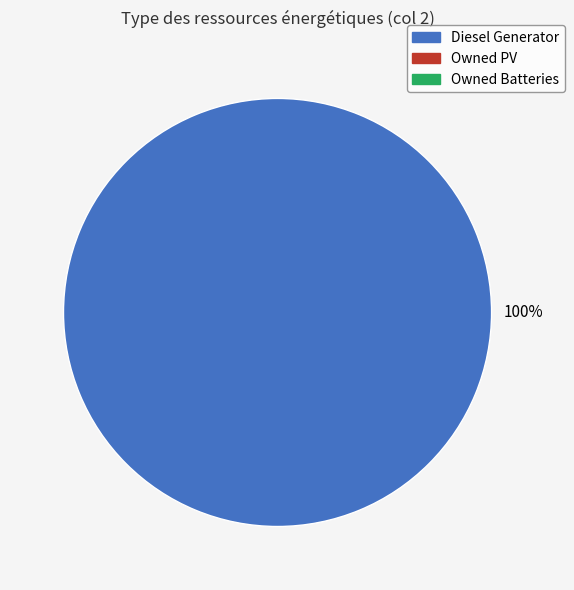

Count the number of slices in the pie.

1